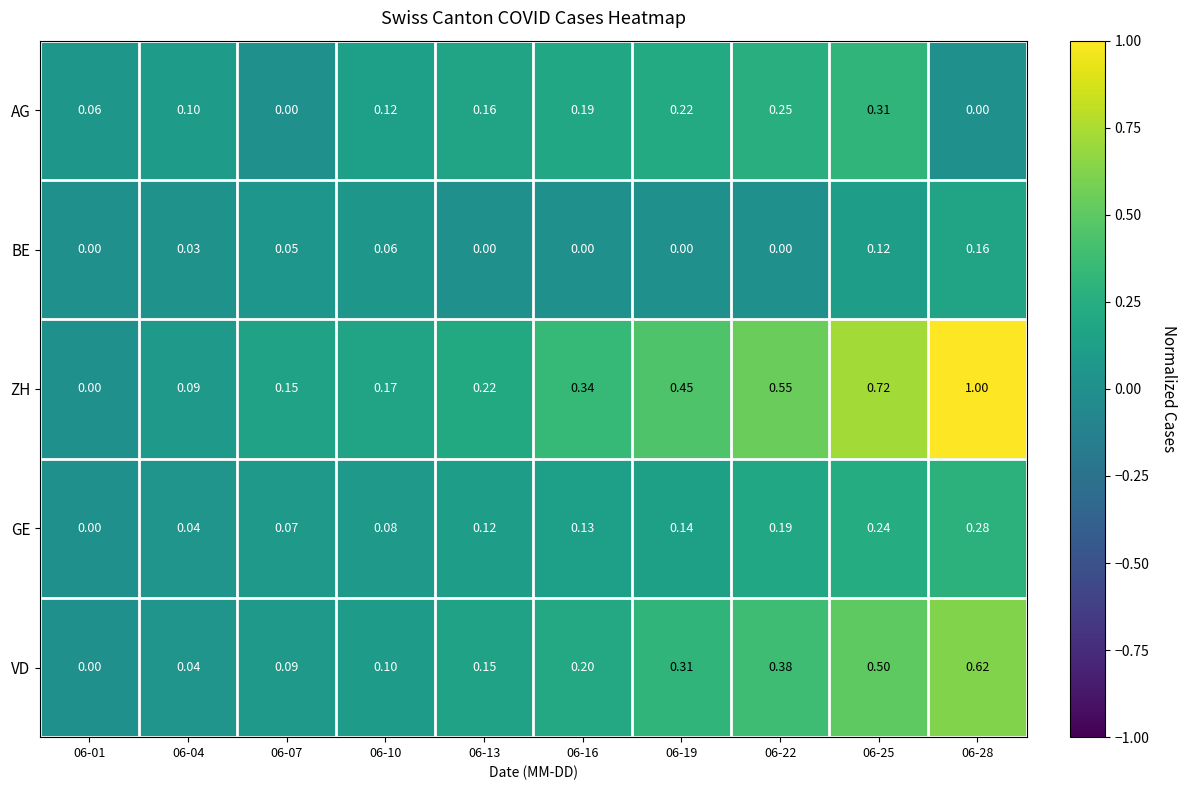

Which series has the widest spread of values?

ZH